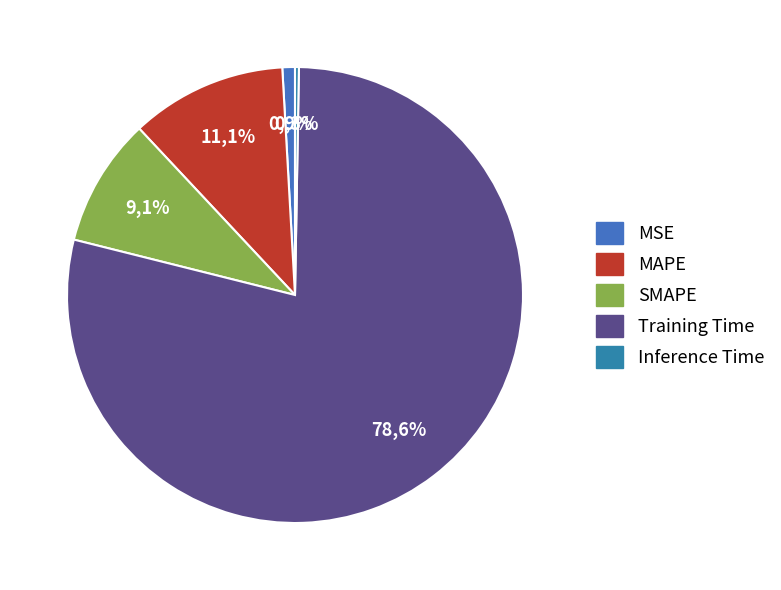

Which category has the biggest portion of the pie?

Training Time